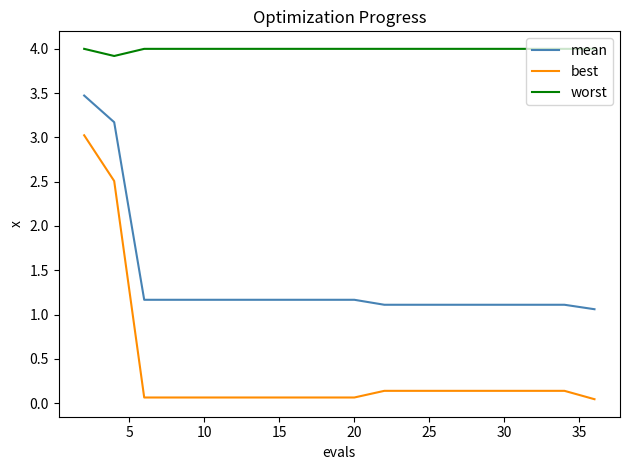

How many lines are shown in the chart?

3